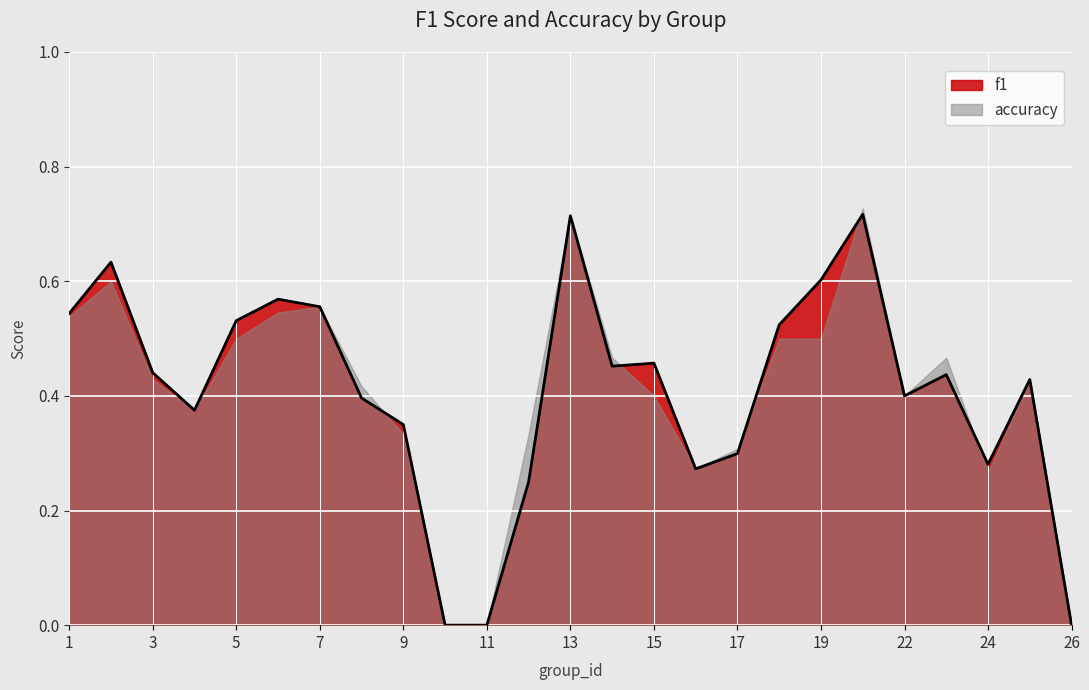

Which has a higher value, 7 or 11?

7